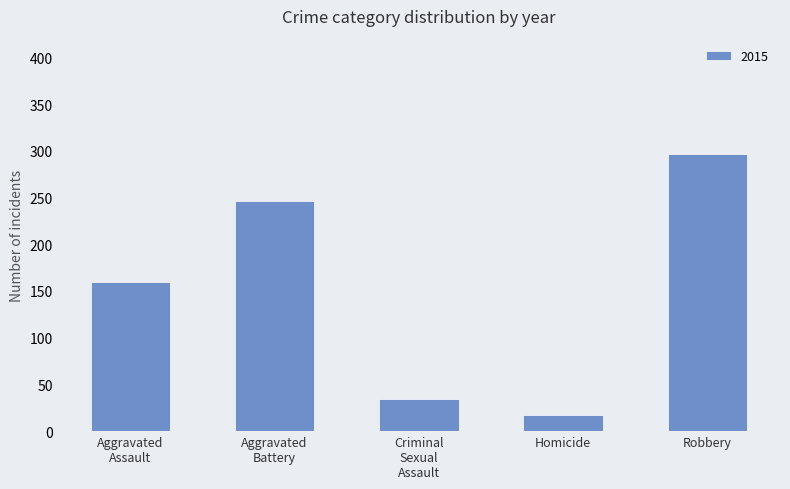

What is the difference between the maximum and minimum values?

280